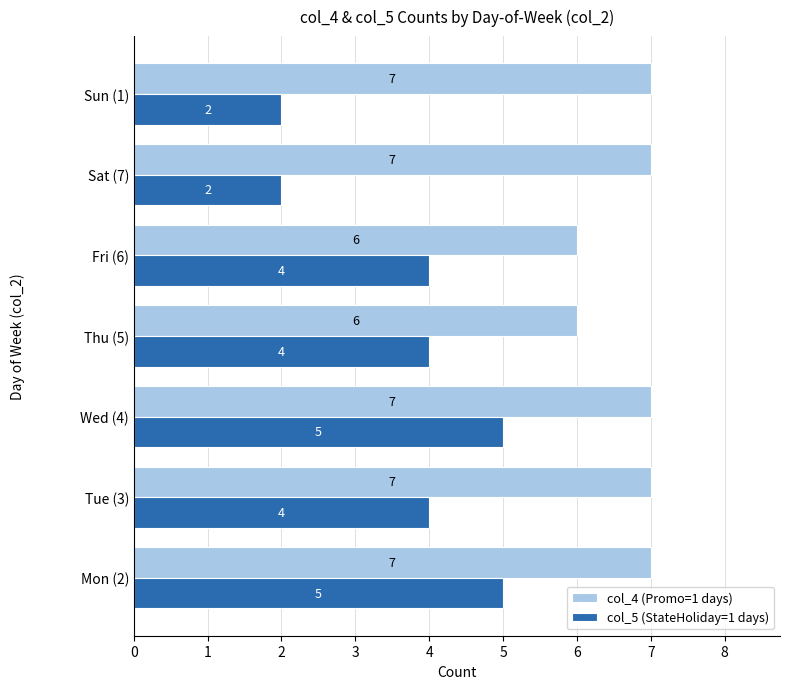

Between Thu (5) and Sun (1), which series saw the biggest shift?

col_5 (StateHoliday=1 days)